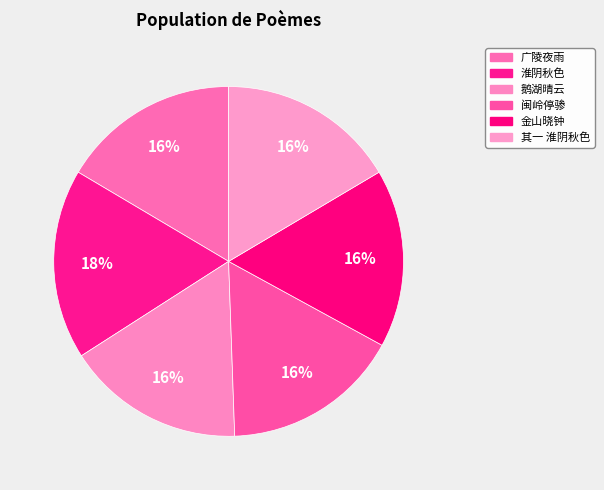

To the nearest percent, what percentage of the pie is 鹅湖晴云?

16%